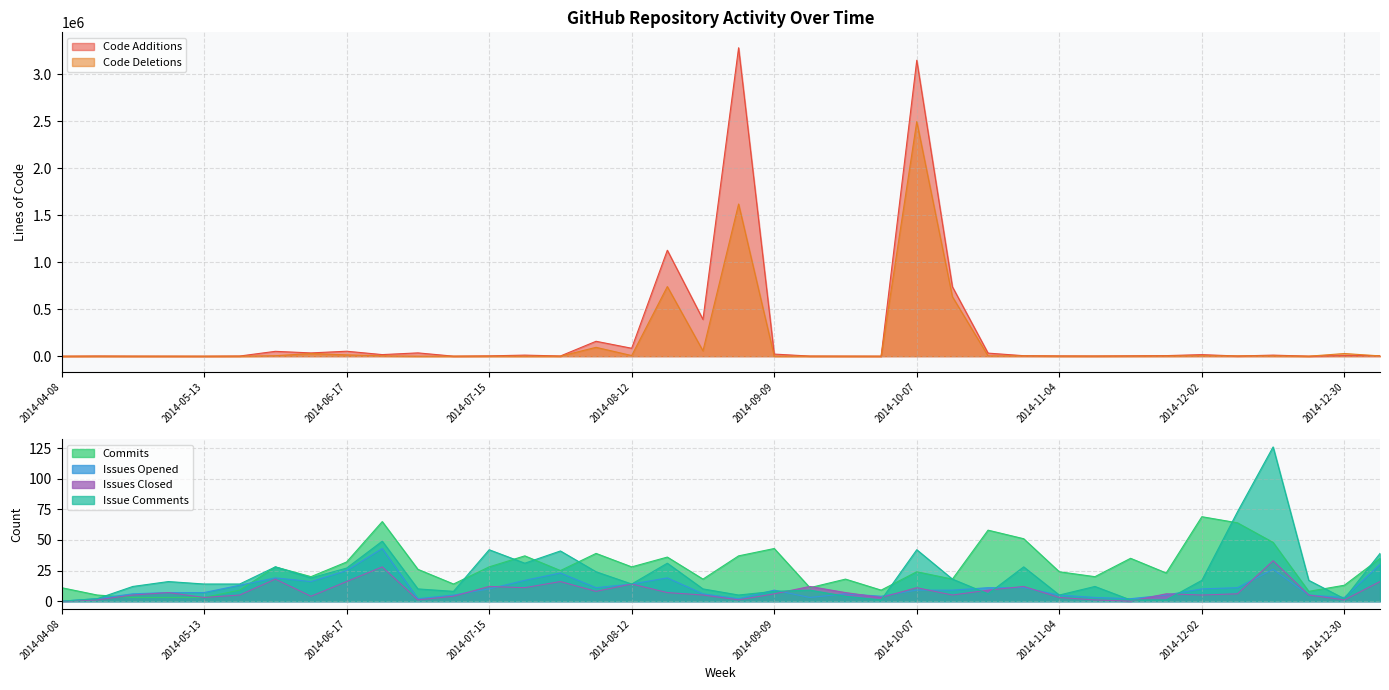

What is the difference between the highest and lowest values at 2014-12-16?

11426